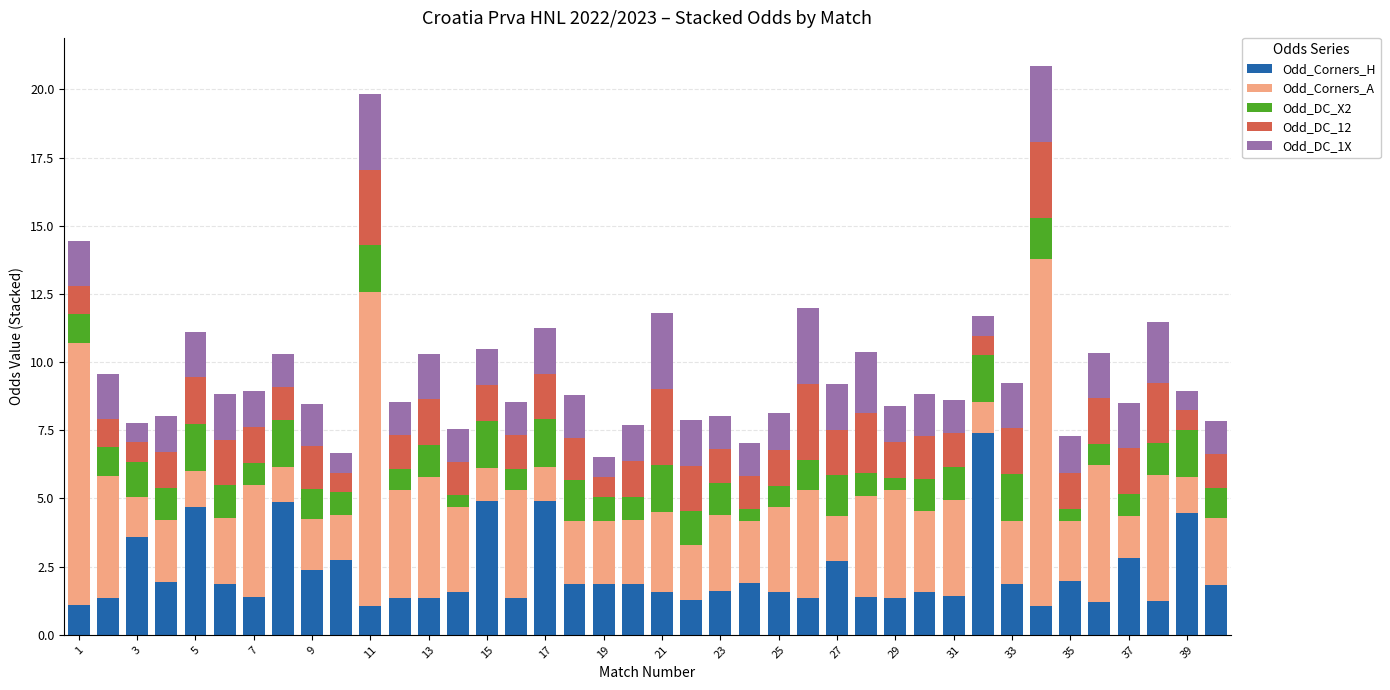

What is the difference between the maximum and minimum values in the Odd_Corners_H series?

6.4